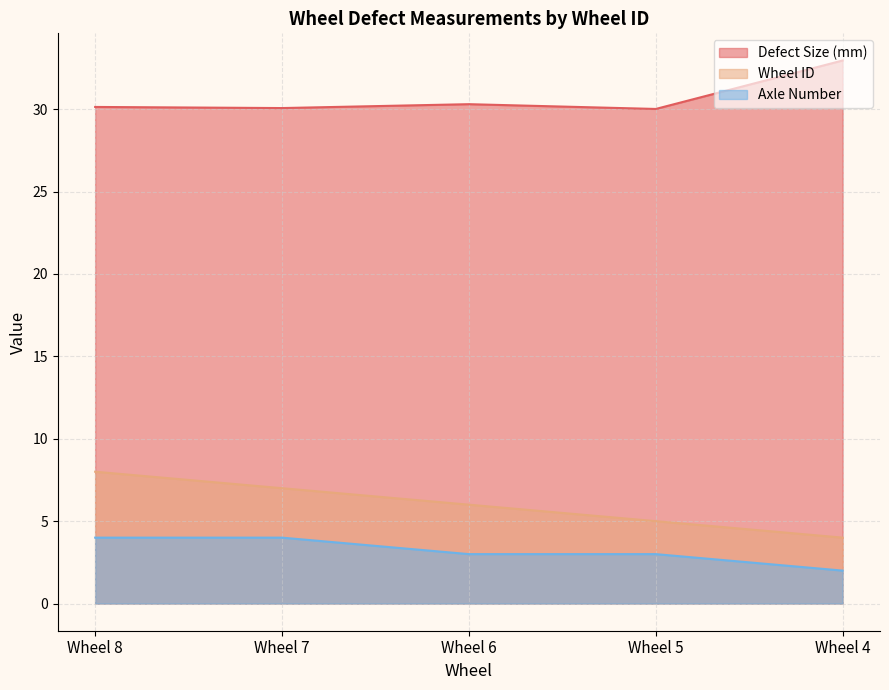

Read the Axle Number value at Wheel 6.

3.0